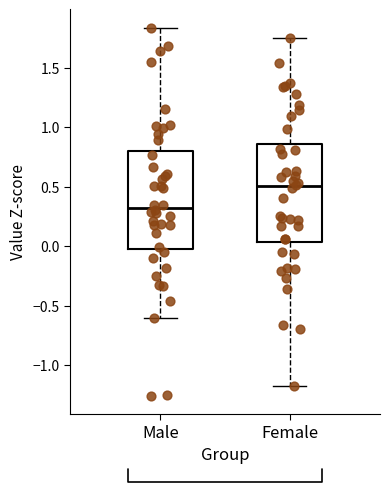

Reading left to right, transcribe this box plot: for each box, give where its median line is, the range the box spans, and where its two whiskers end, as read against the y-axis. The values are not printed on the chart, so give them approximately, as read against the axis.

Male: median 0.30, box 0.00 to 0.80, whiskers -0.60 to 1.85
Female: median 0.50, box 0.05 to 0.85, whiskers -1.20 to 1.75